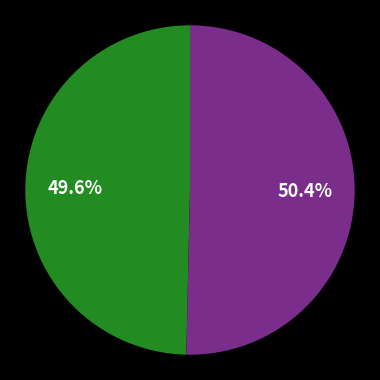

How many segments does this pie chart have?

2